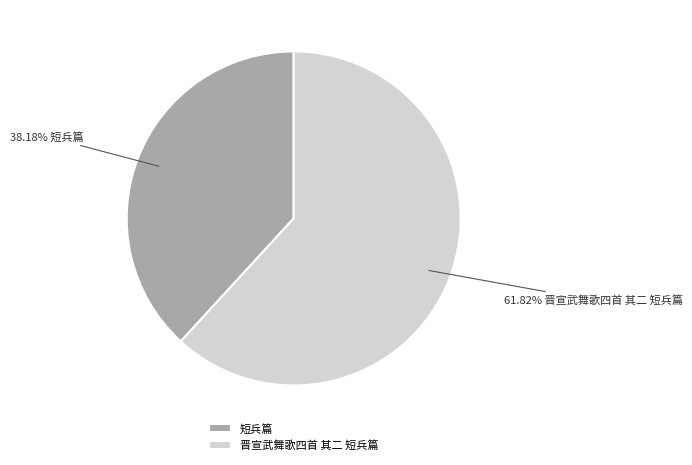

Does 晋宣武舞歌四首 其二 短兵篇 represent more than half of the total?

Yes